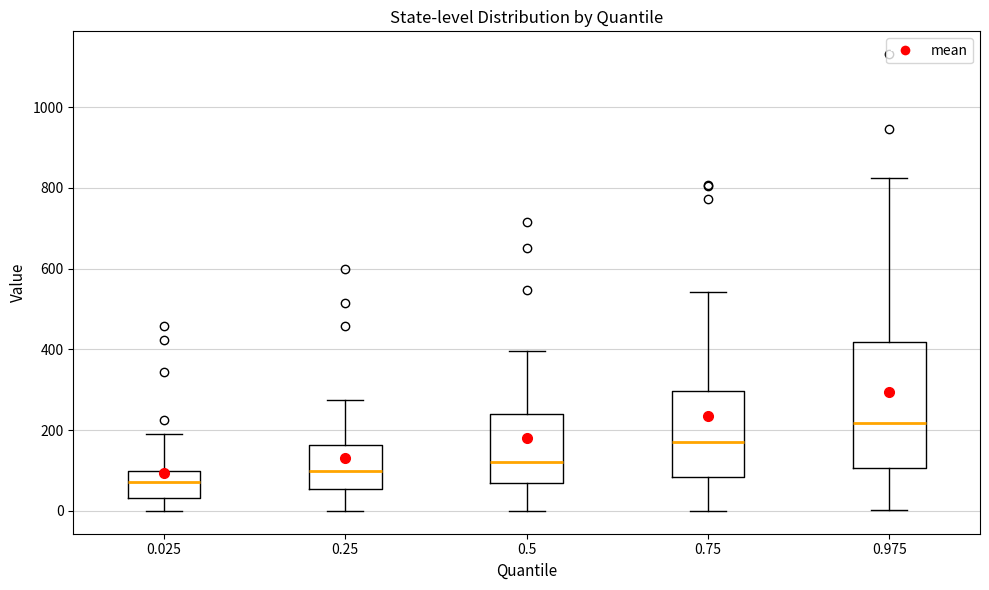

Reading left to right, transcribe this box plot: for each box, give where its median line is, the range the box spans, and where its two whiskers end, as read against the y-axis. The values are not printed on the chart, so give them approximately, as read against the axis.

0.025: median 80, box 40 to 100, whiskers 0 to 200
0.25: median 100, box 60 to 160, whiskers 0 to 280
0.5: median 120, box 60 to 240, whiskers 0 to 400
0.75: median 180, box 80 to 300, whiskers 0 to 540
0.975: median 220, box 100 to 420, whiskers 0 to 820